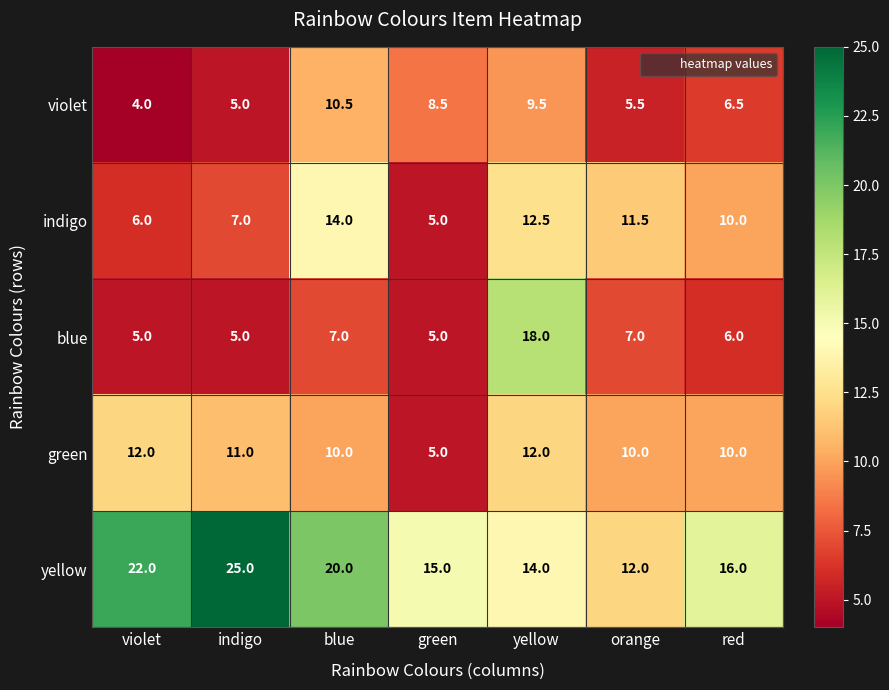

Is it true that yellow equals 6.6 at red?

False